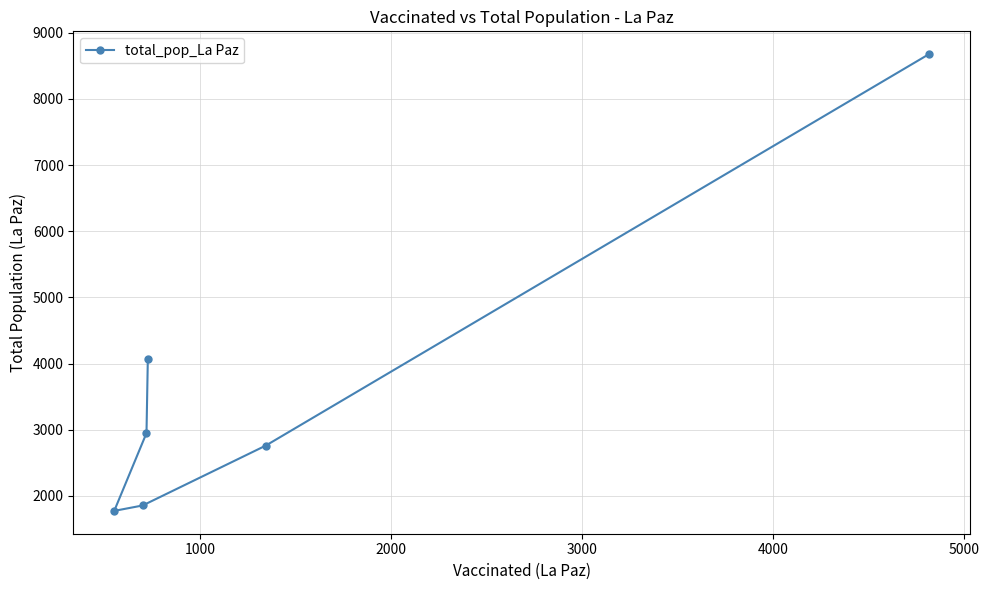

The value at 1000 is 4948. True or false?

False